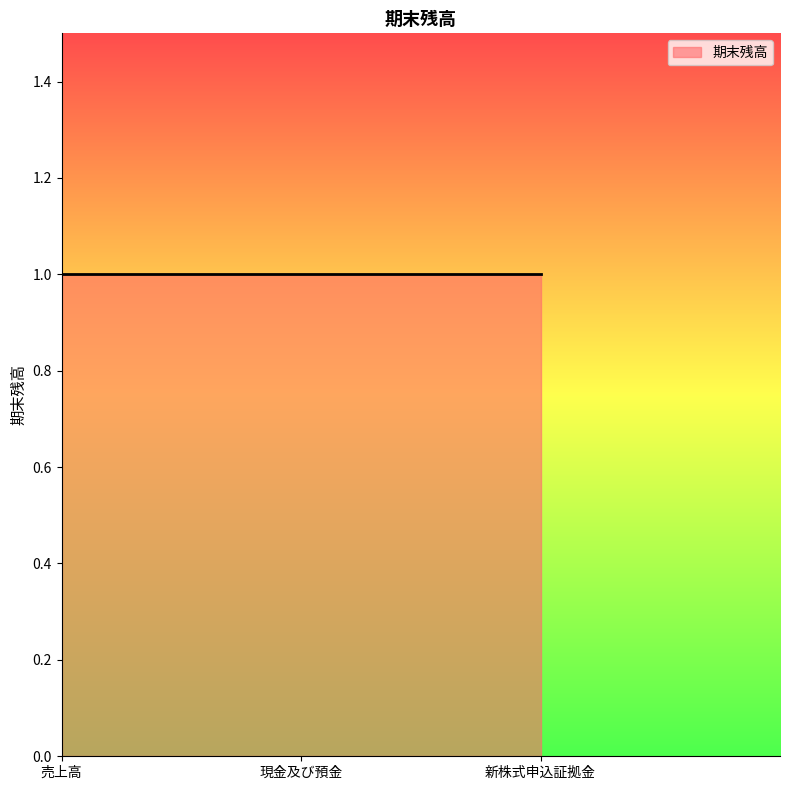

Rank the categories by value from lowest to highest.

現金及び預金, 新株式申込証拠金, 売上高